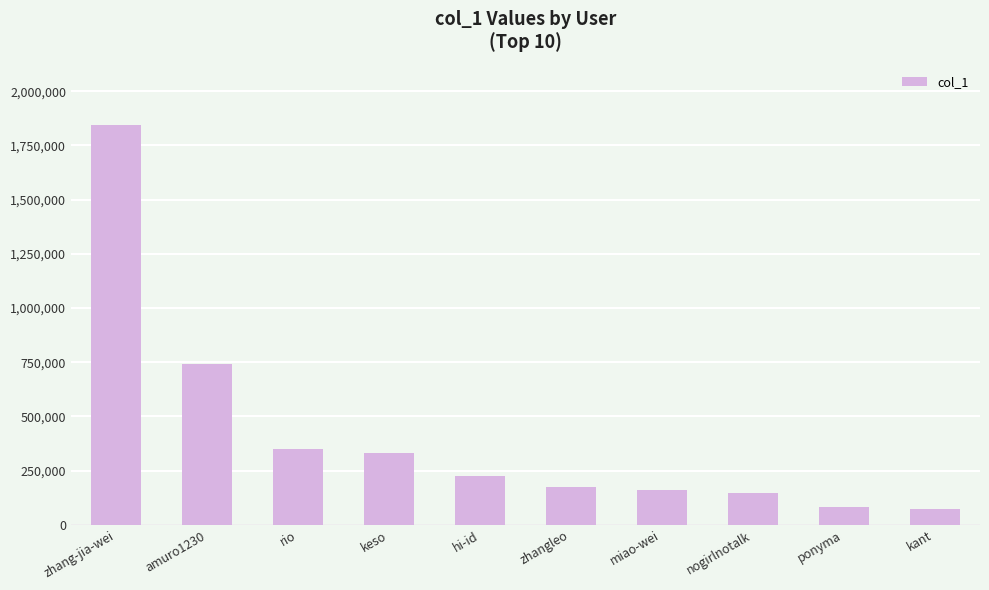

Are the bars horizontal?

No